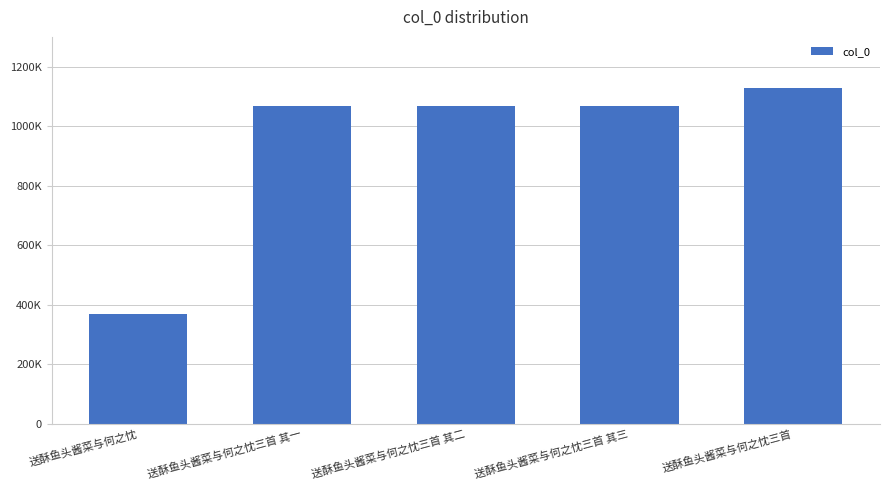

What position from the left is 送酥鱼头酱菜与何之忱三首 其二?

3